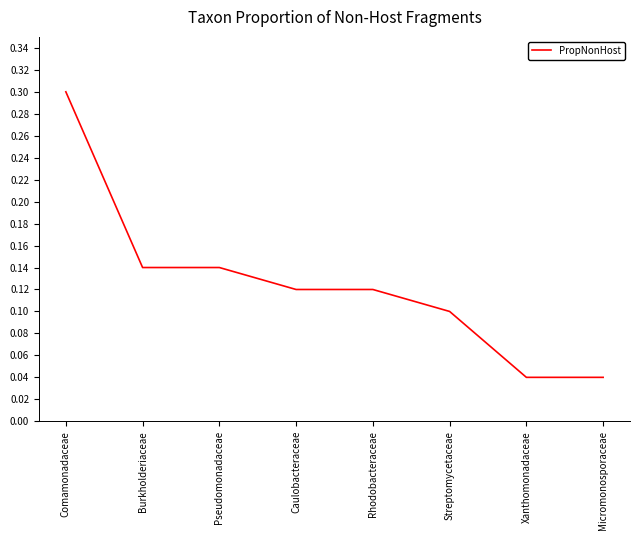

True or false: the data shows 0.1 at Pseudomonadaceae.

True